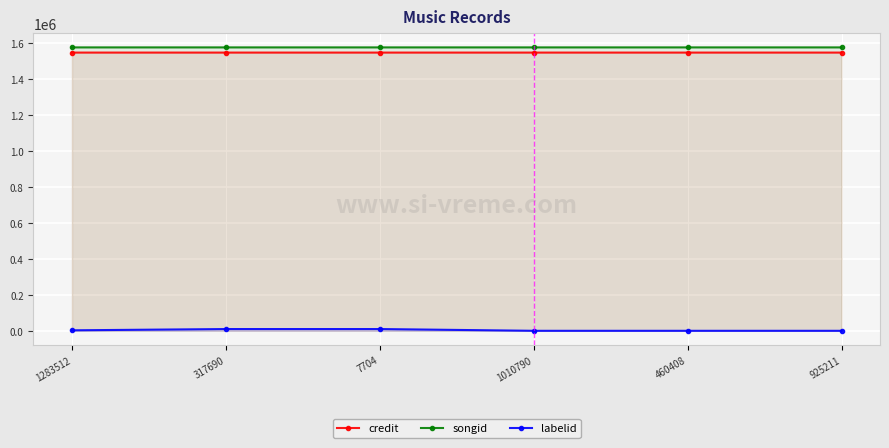

What is the smallest value displayed?

-1